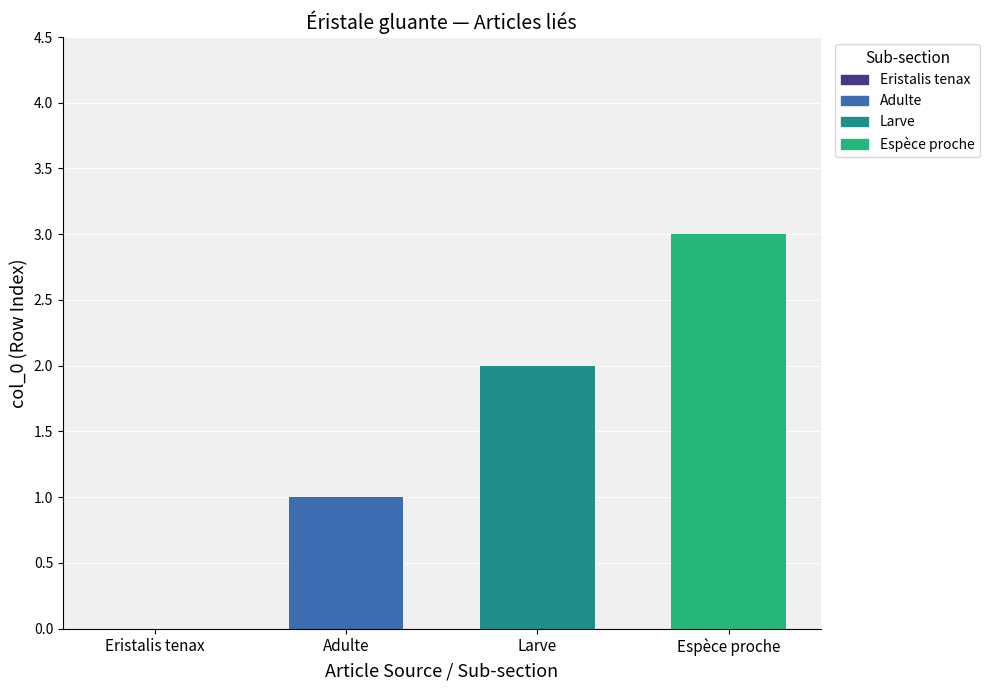

Is it true that Espèce proche equals 3 at Larve?

True